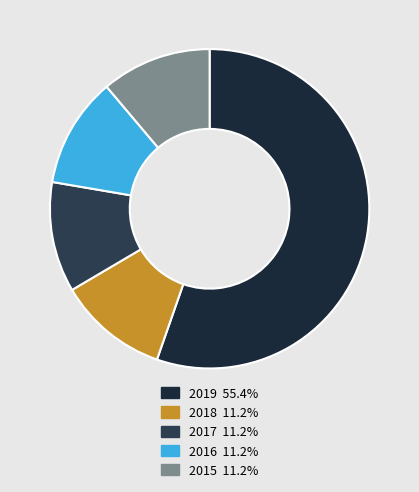

To the nearest percent, what percentage of the pie is 2018?

11%